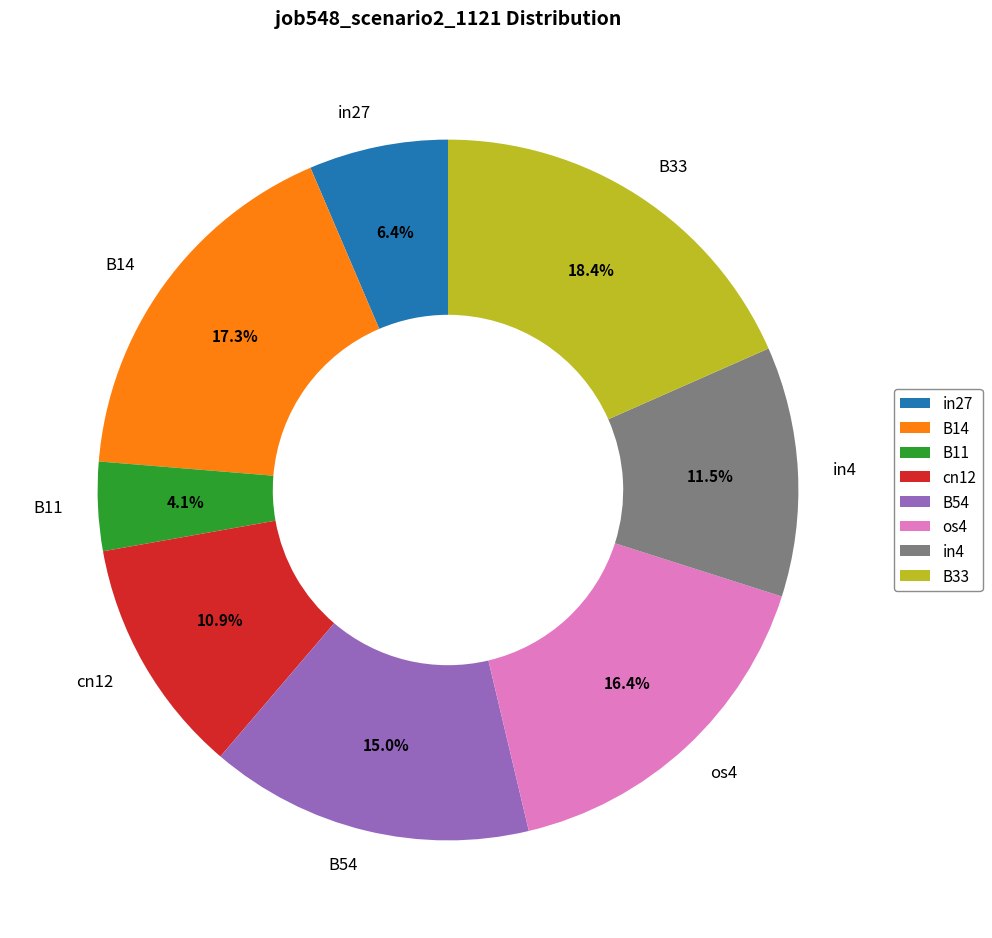

Does any single category account for the majority?

No